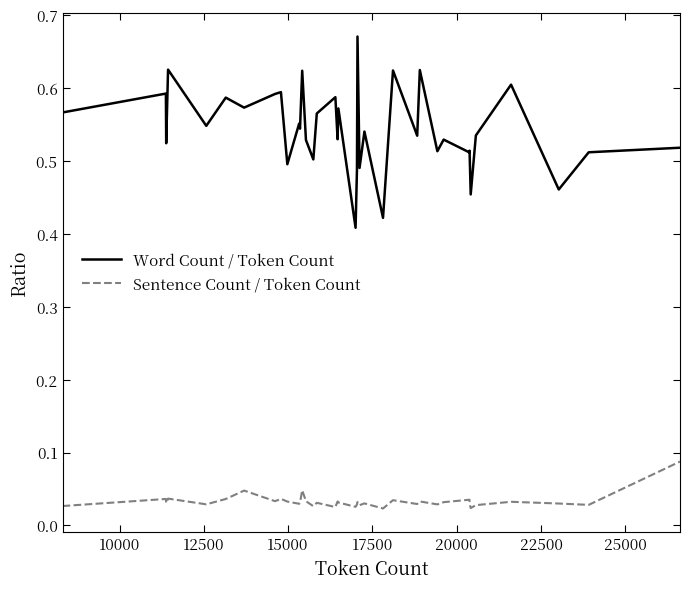

At which category does Sentence Count / Token Count reach its first local valley?

12500